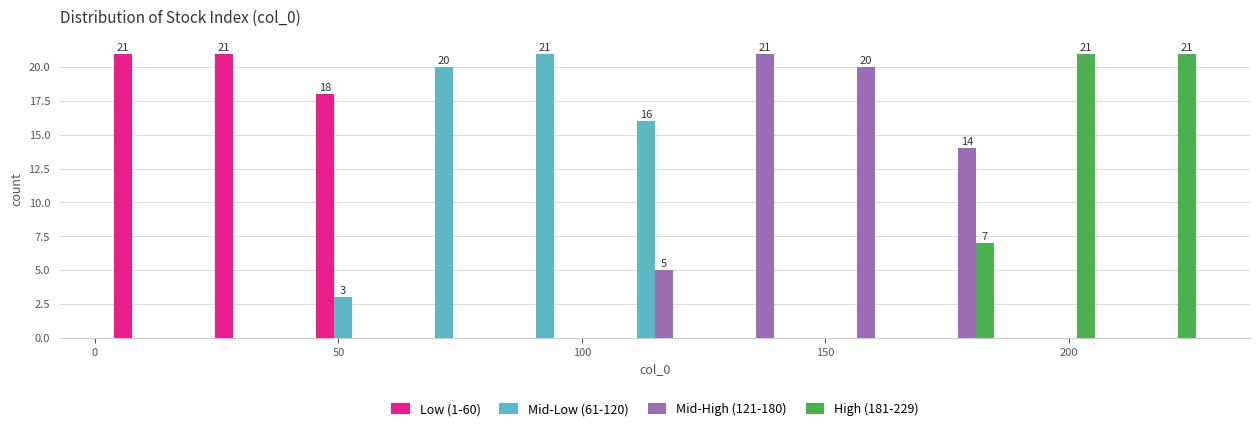

In the Mid-Low (61-120) series, which range on the x-axis has the tallest bar?

85 to 105